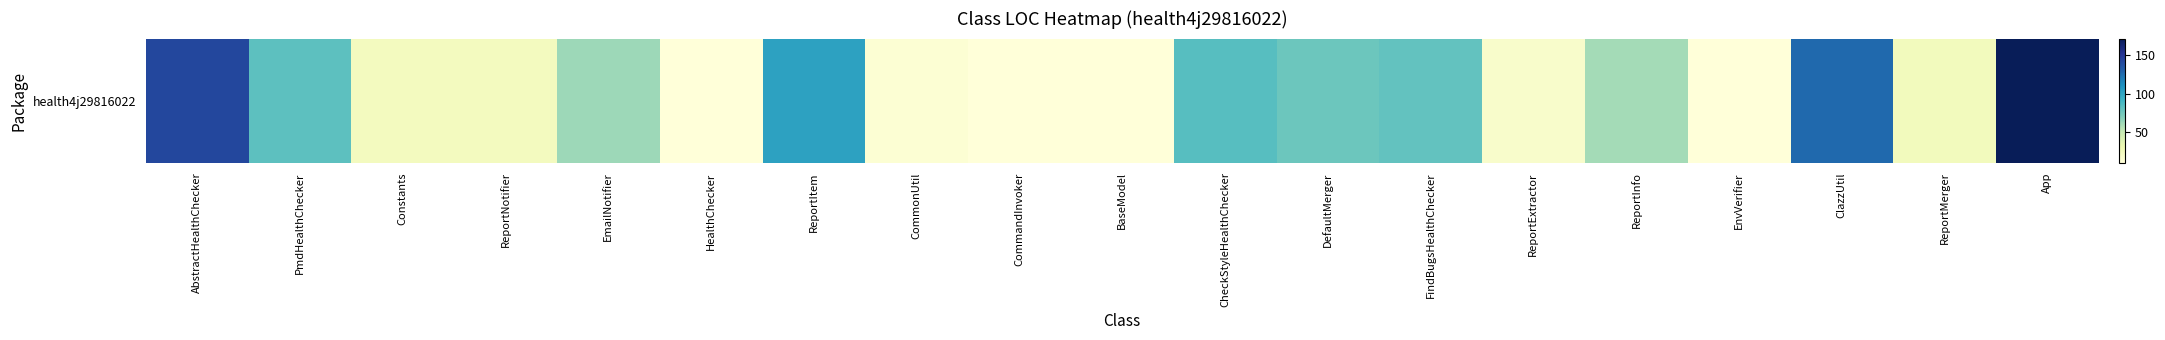

Is it true that the value at ReportMerger is 24?

True